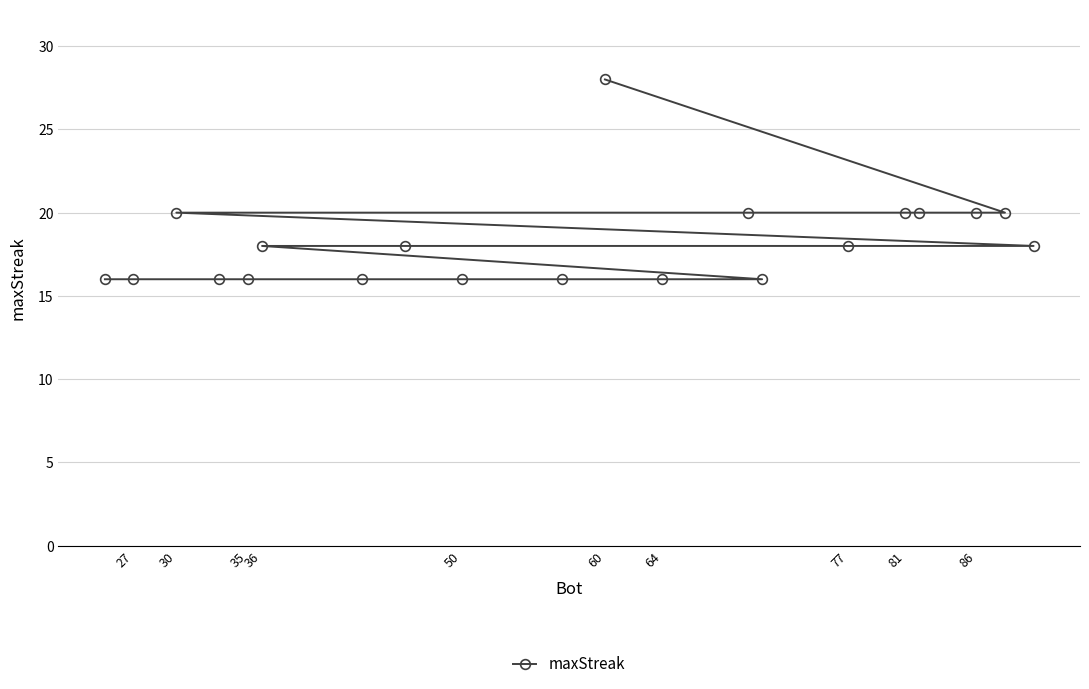

What is the difference between the maximum and minimum values?

12